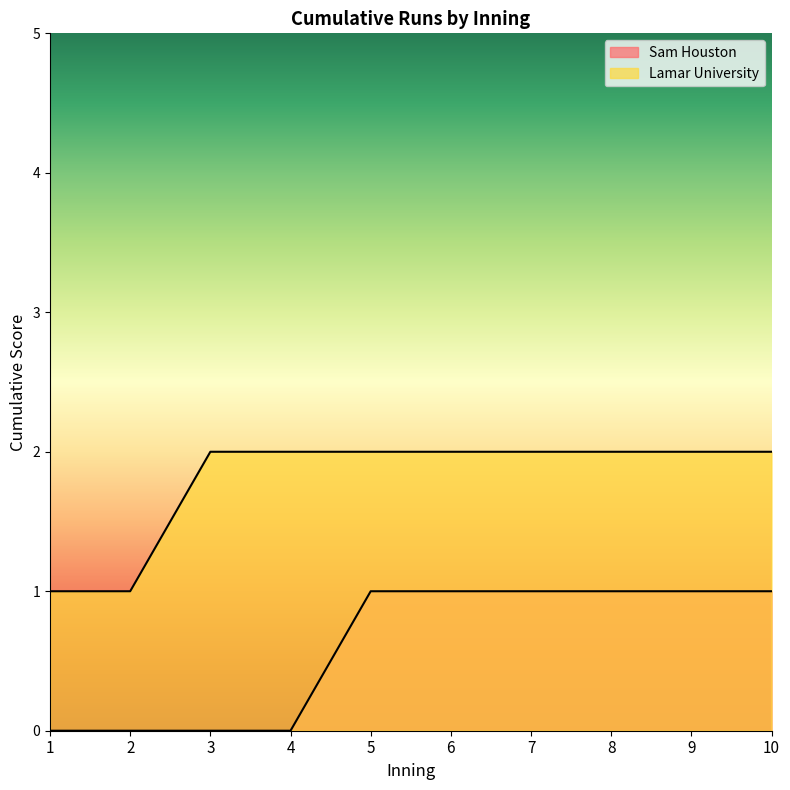

Does the chart have visible grid lines?

No